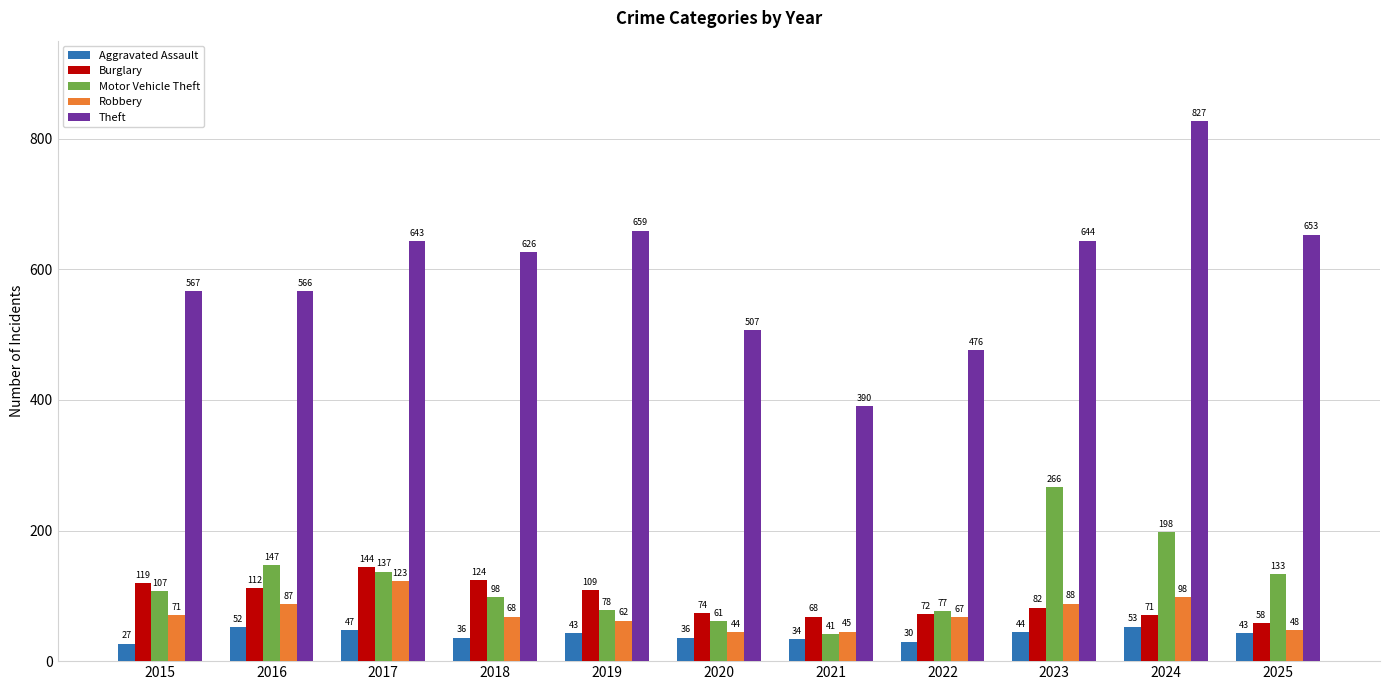

Which category has the highest value in the Theft series?

2024